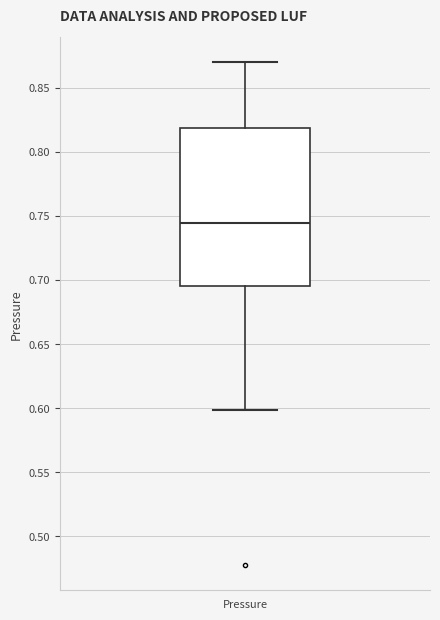

Read this box plot against the y-axis: the position of the median line, the range covered by the box, and the ends of both whiskers. The values are not printed on the chart, so give them approximately, as read against the axis.

median 0.745, box 0.695 to 0.820, whiskers 0.600 to 0.870